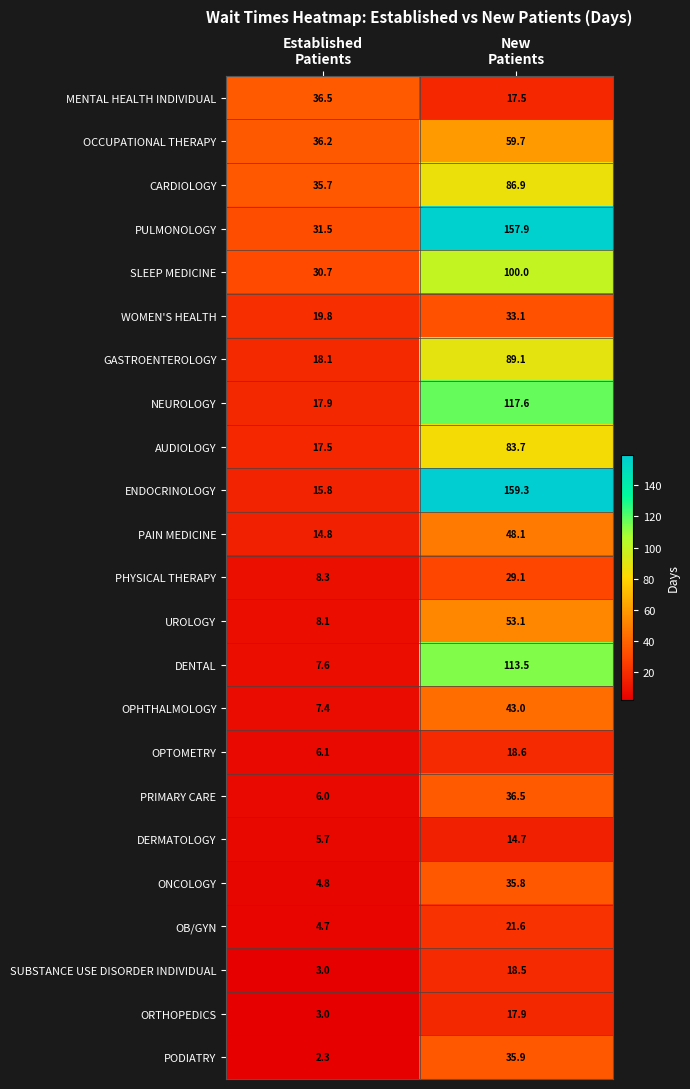

Which series has the widest spread of values?

ENDOCRINOLOGY